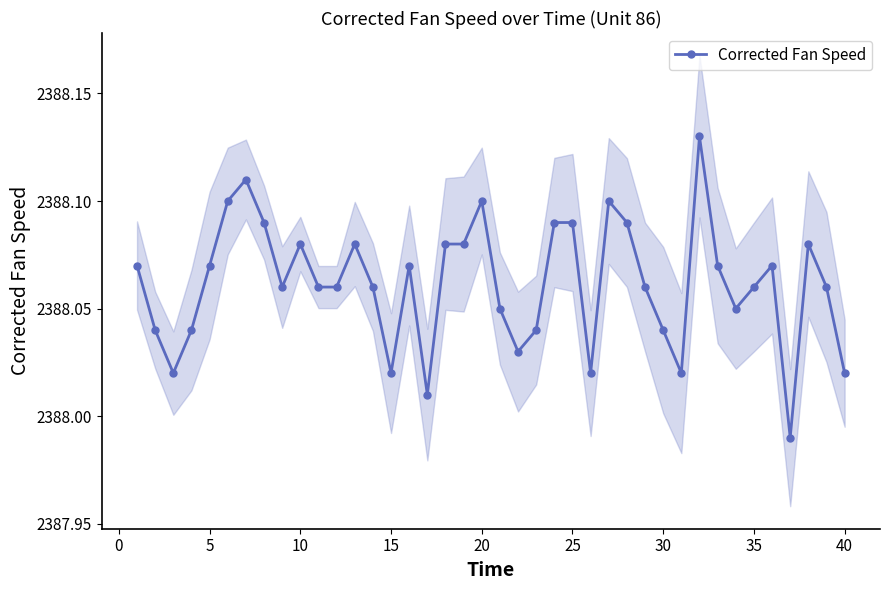

How many data points does each series have?

40